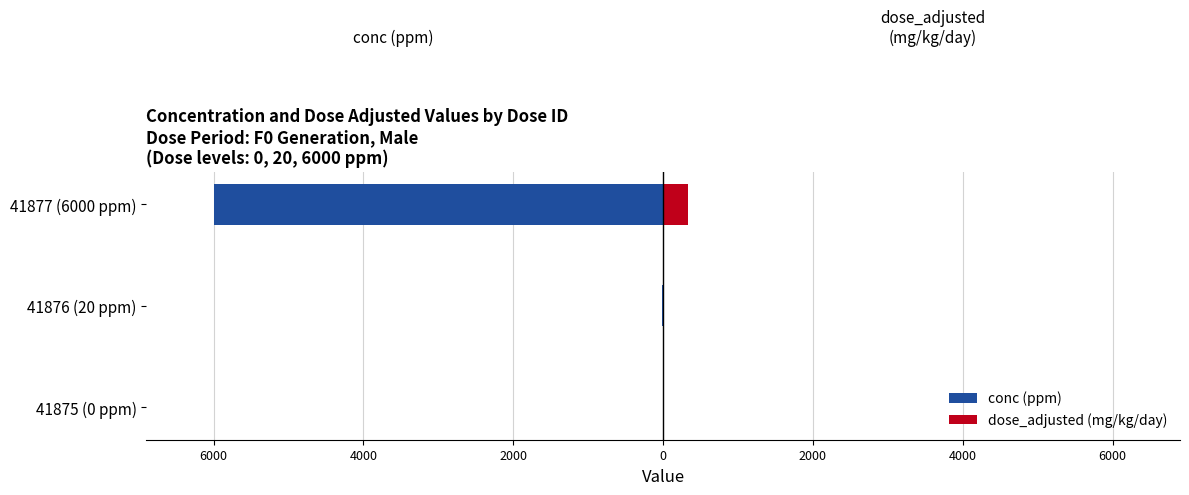

The conc (ppm) series shows -7 at 41876 (20 ppm). True or false?

False